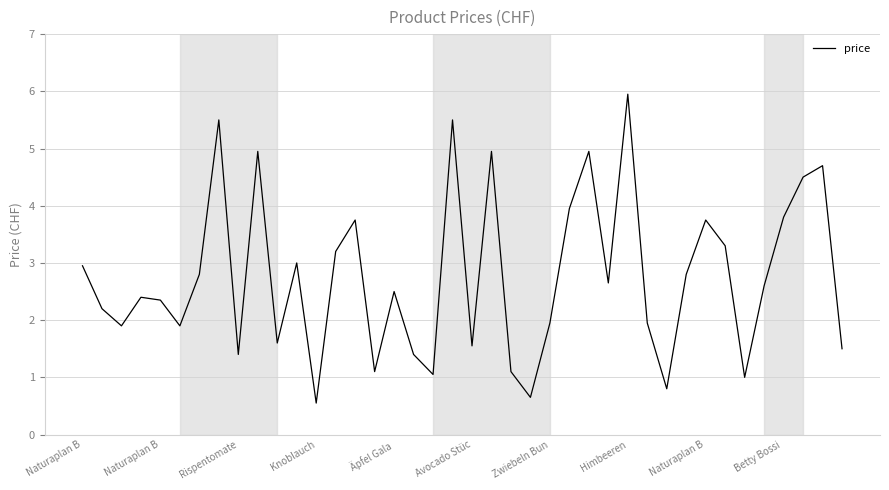

What is the smallest value displayed?

0.6